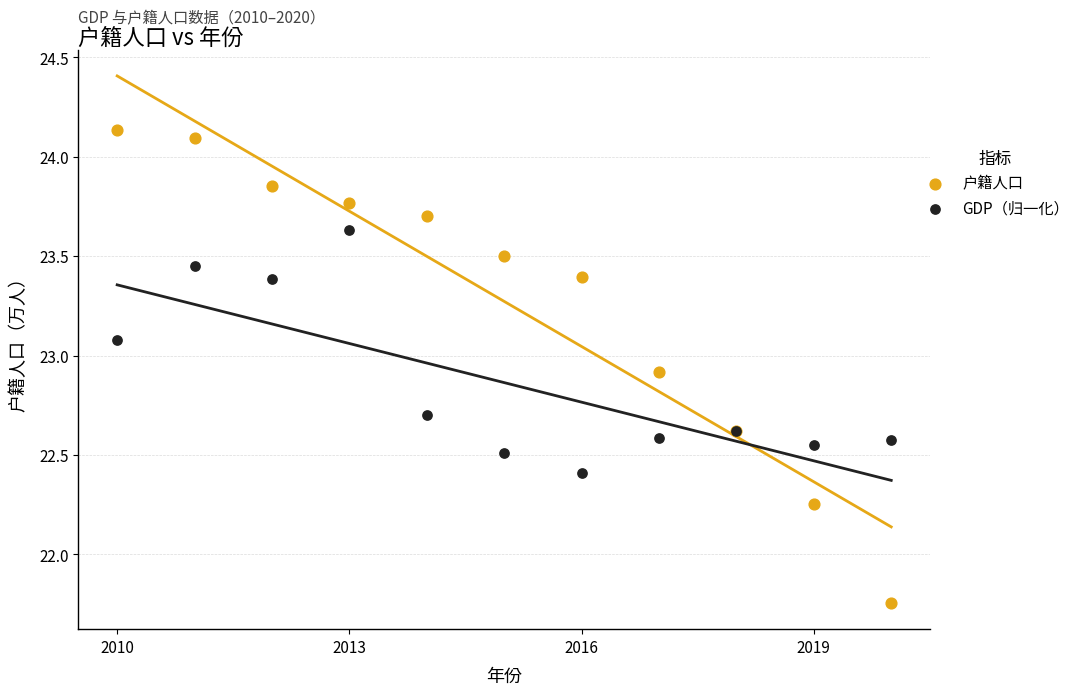

Which series reaches the minimum Y coordinate?

户籍人口